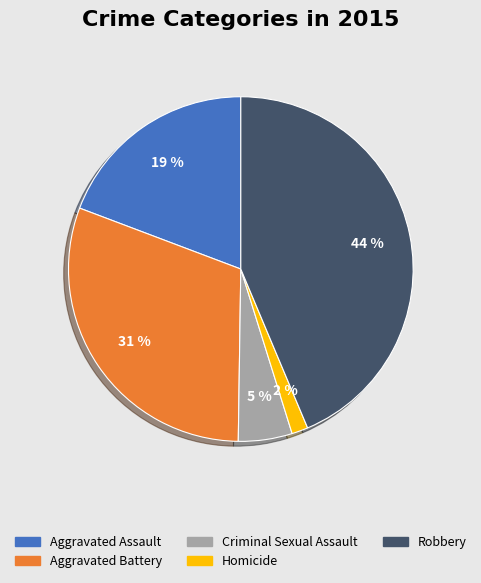

What is the smallest slice in the pie chart?

Homicide